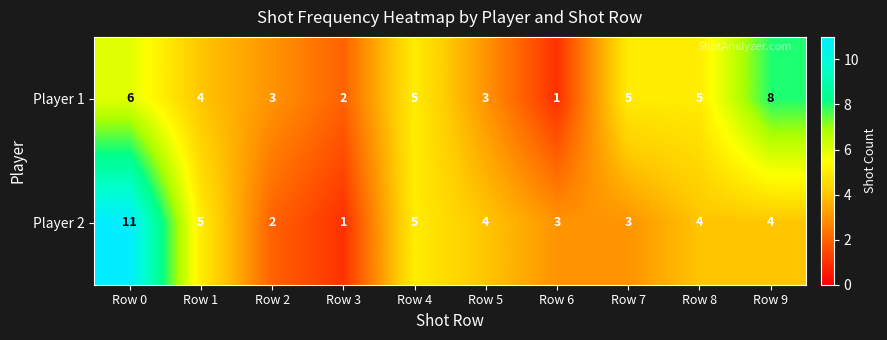

Which series changed the most between Row 0 and Row 5?

Player 2